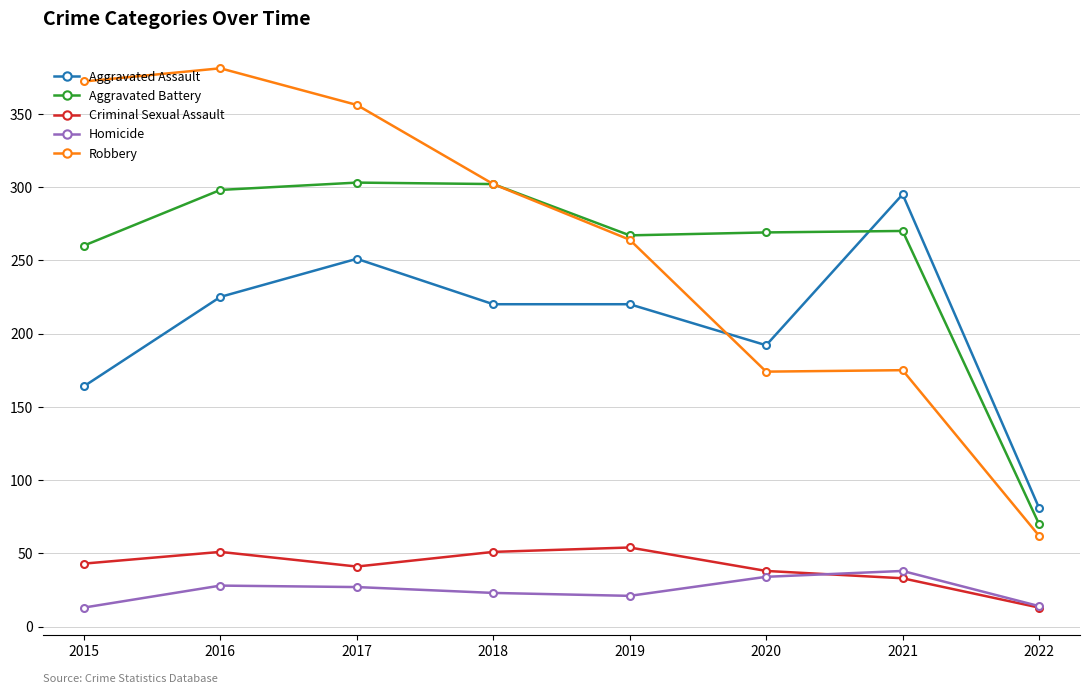

At which label is Aggravated Battery closest to 186?

2015